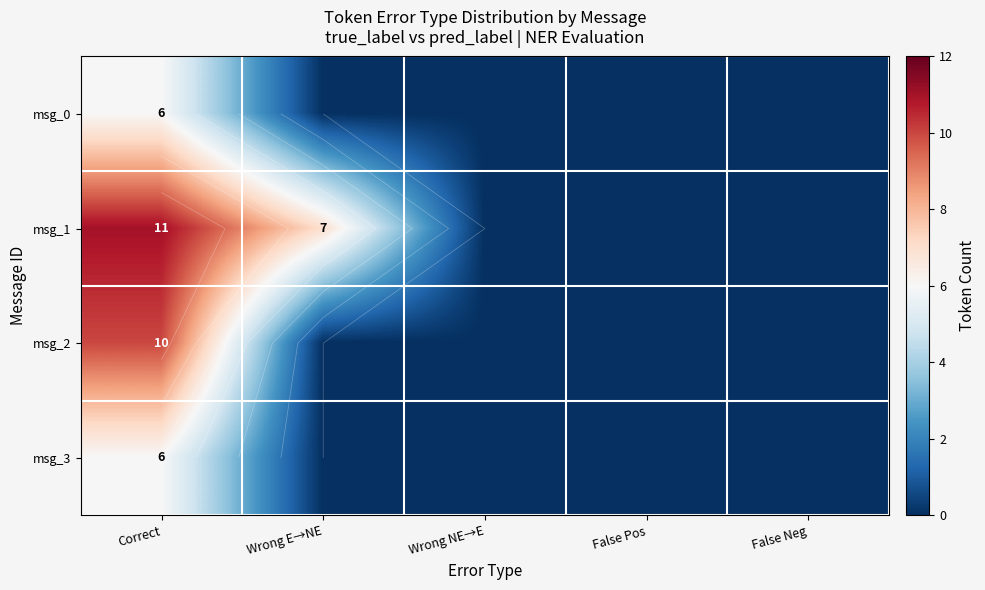

How many values in msg_3 are above zero?

1